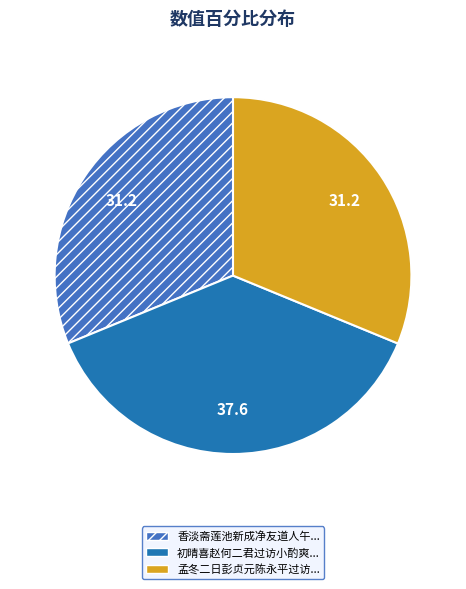

Does any single category account for the majority?

No